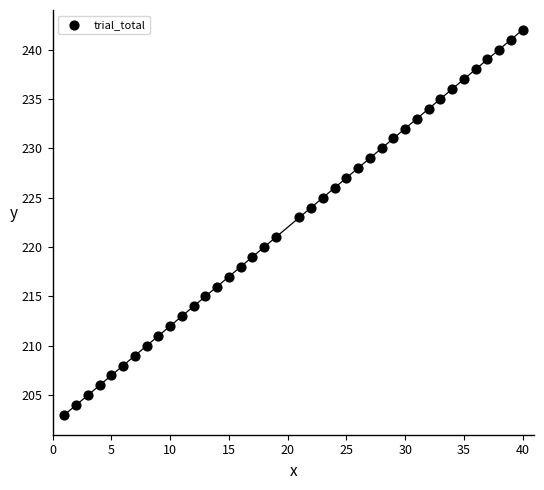

What is the range of X values (max minus min)?

39